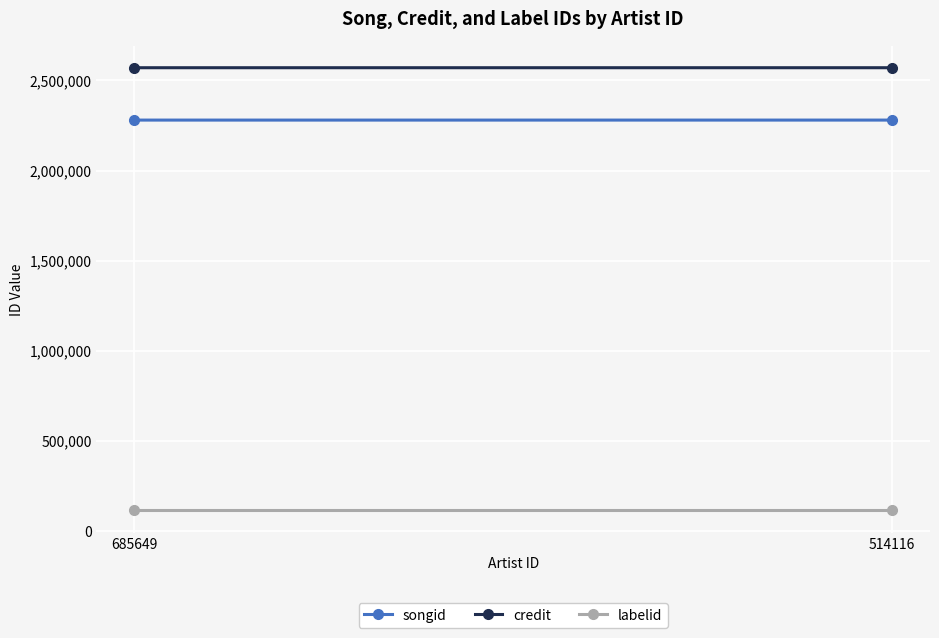

The value of credit at 514116 is 2570791. True or false?

True